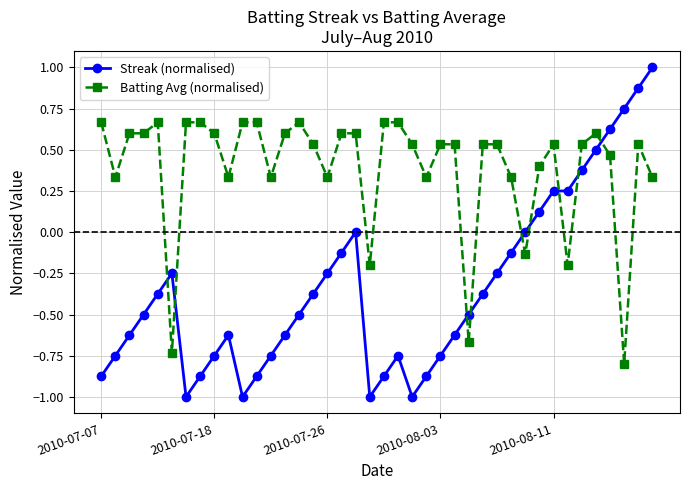

Does the chart display data point markers on the line(s)?

Yes